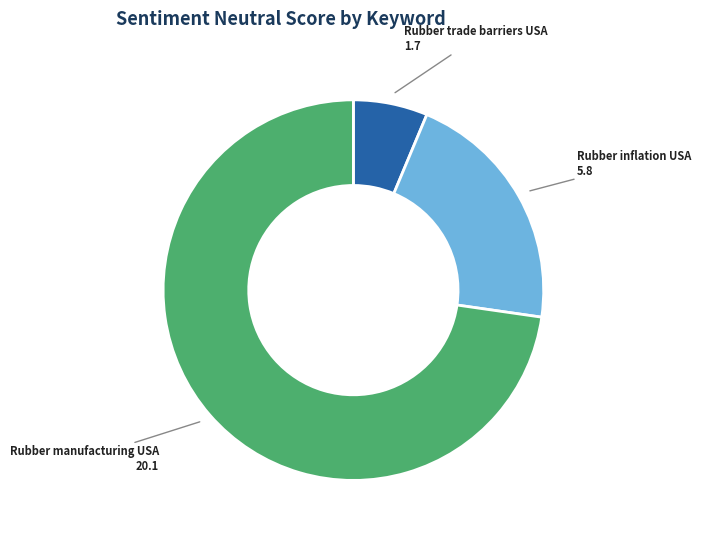

Is there a majority slice in this chart?

Yes